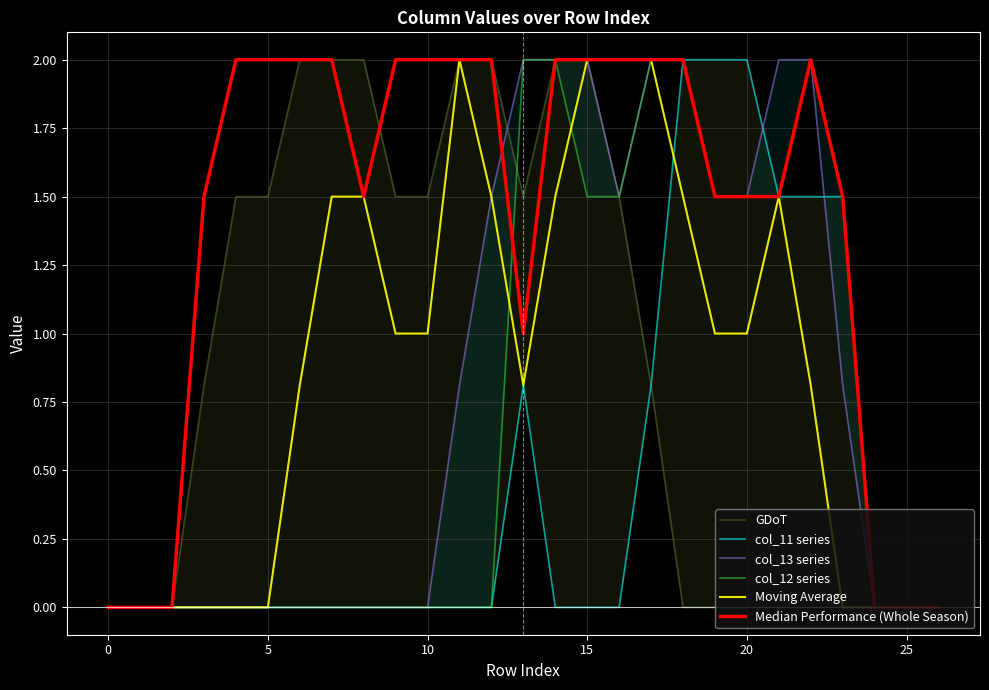

What is the label of the 19th point from the right?

8